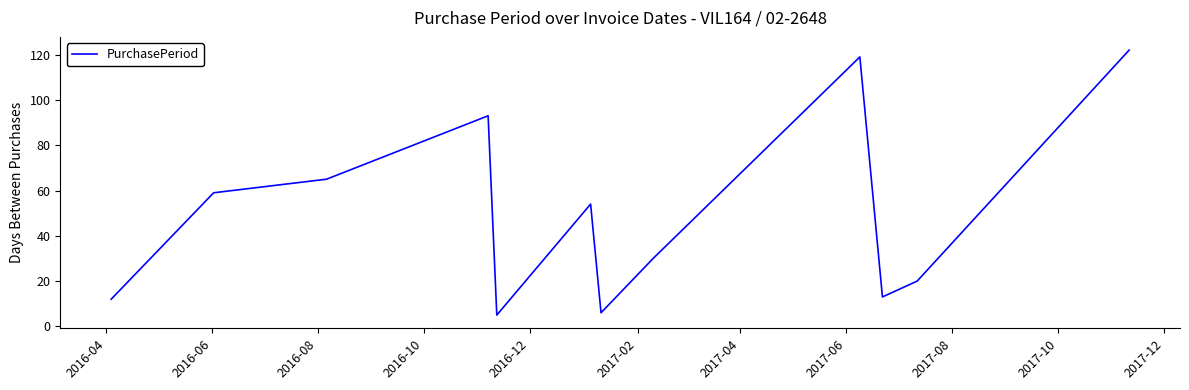

What is the maximum value shown in the chart?

122